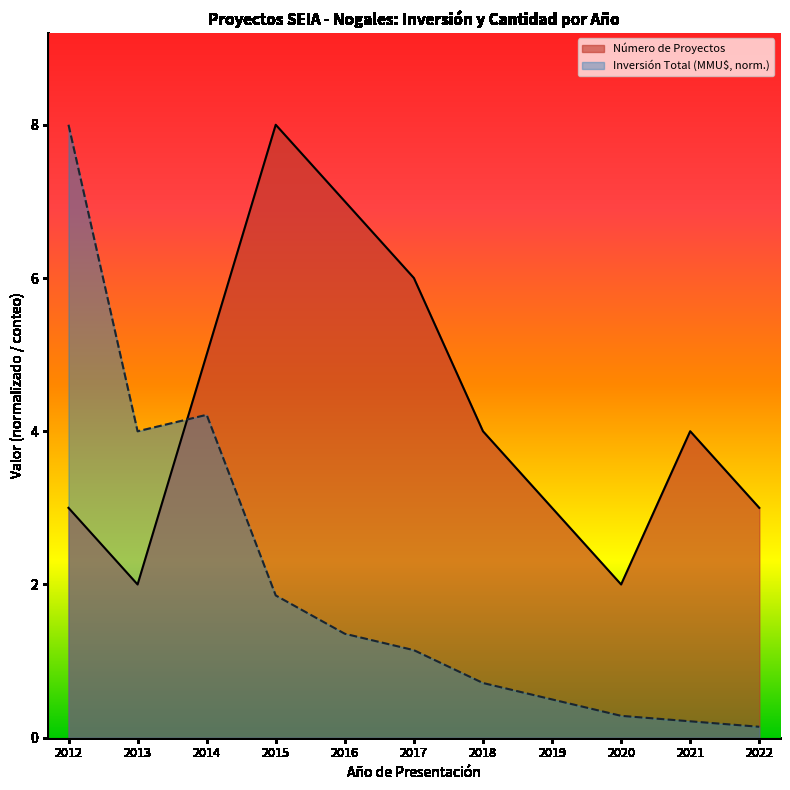

What is the sum of all Inversión Total (MMU$) values?

22.4